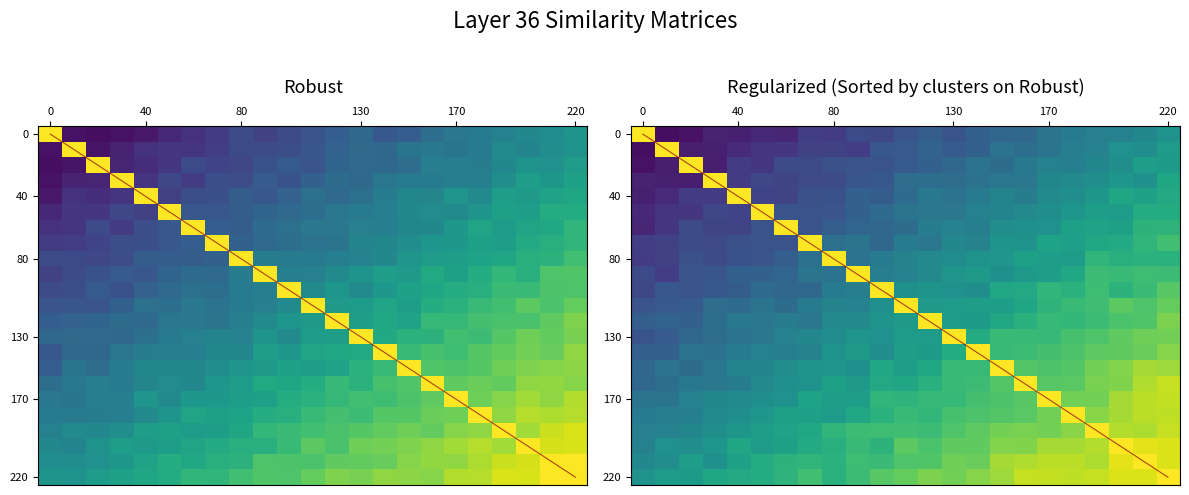

What is the total value across all series at 21?

16.8